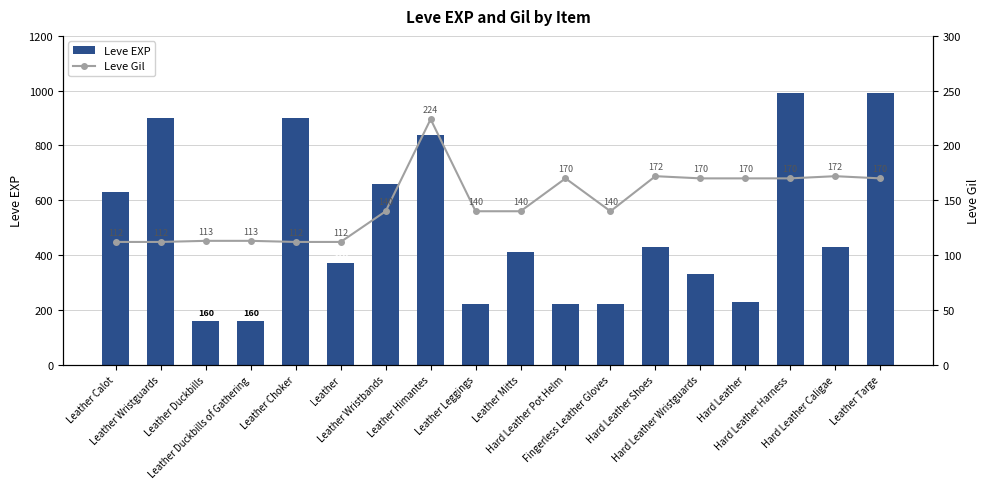

What is the difference between the maximum and minimum values in the Leve Gil series?

112